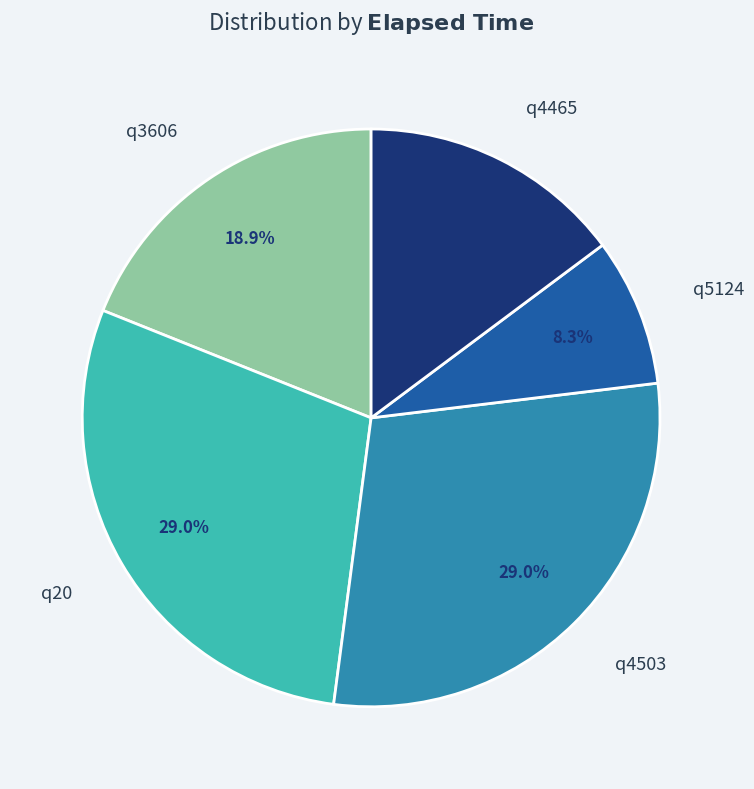

Combined, what portion of the pie is q3606 and q5124?

27.2%